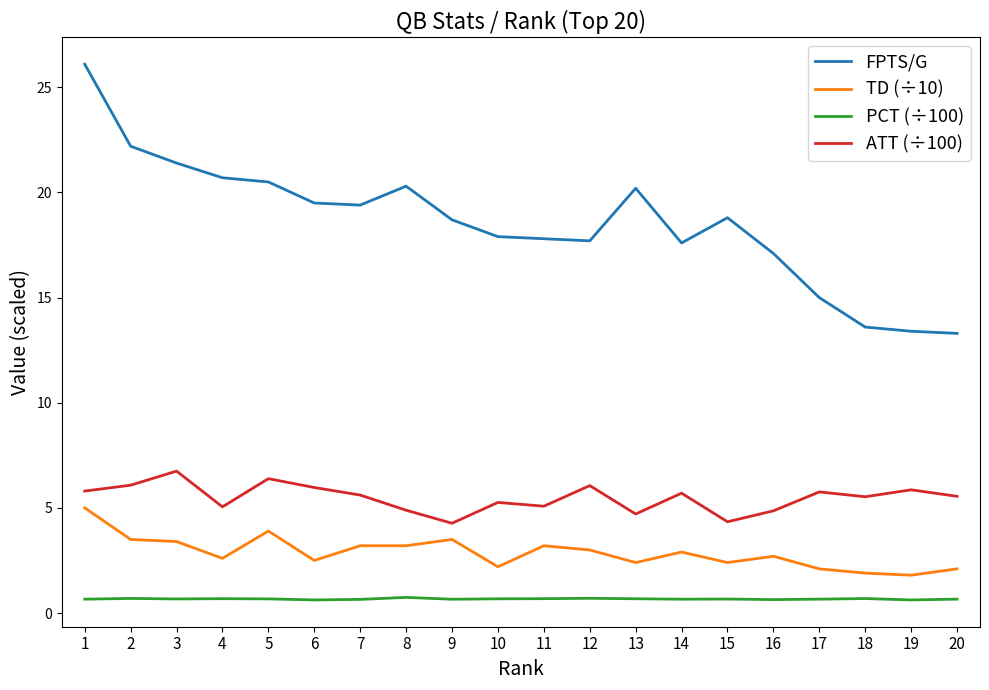

Does the chart display data point markers on the line(s)?

No